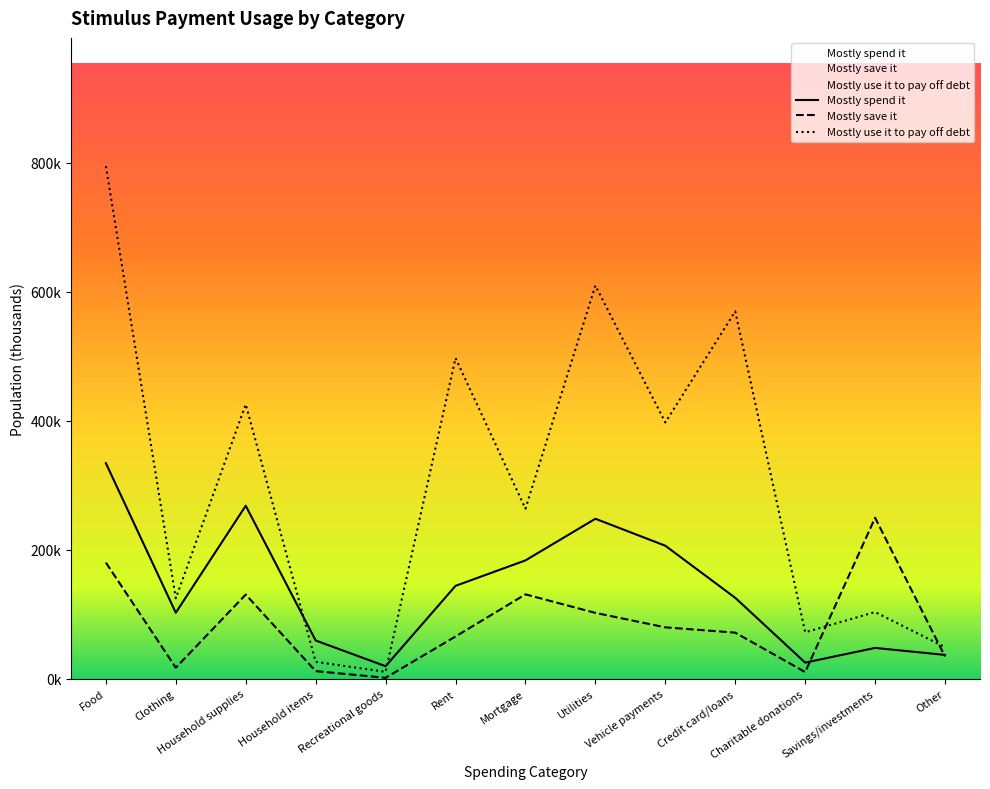

What is the maximum value shown in the chart?

794.7